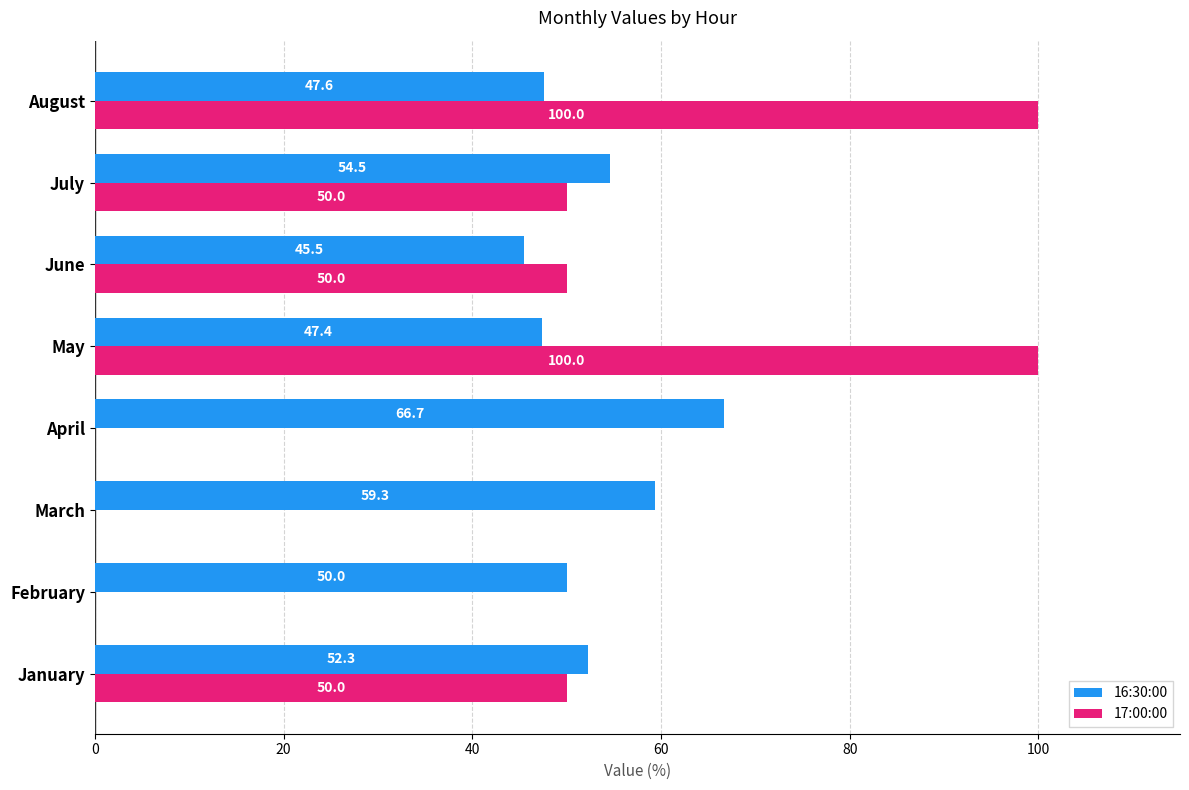

Read the 17:00:00 value at January.

50.0